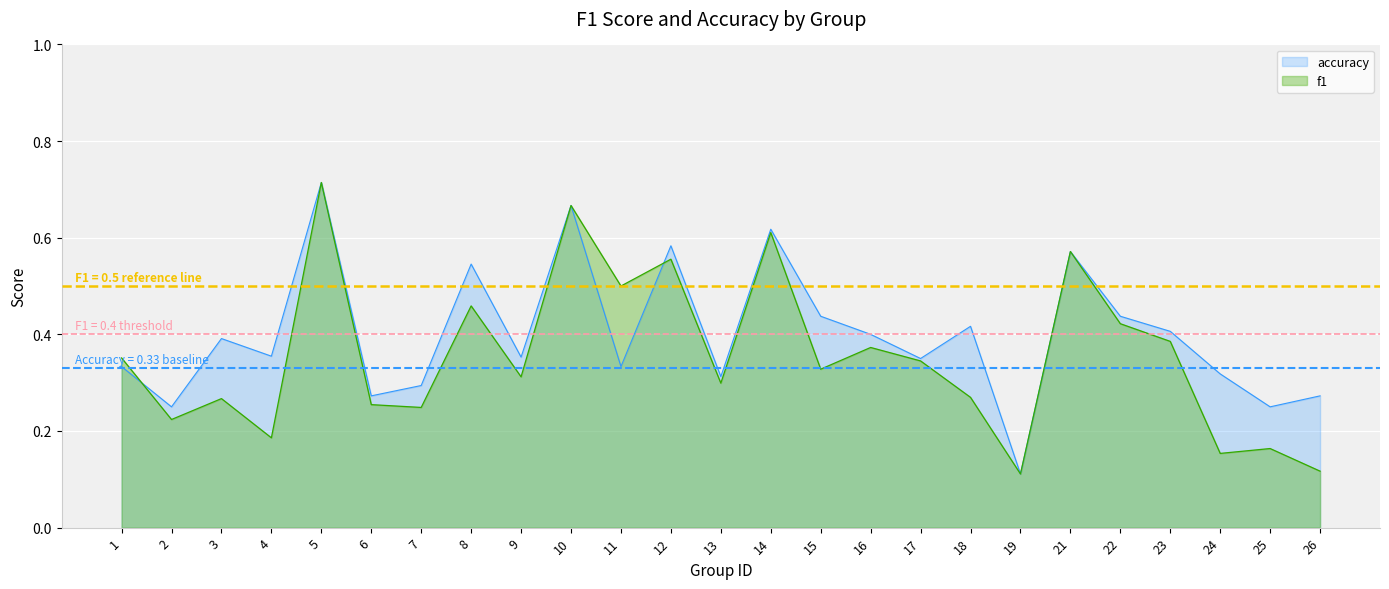

What is the value of the f1 point at the 12th from the left?

0.6